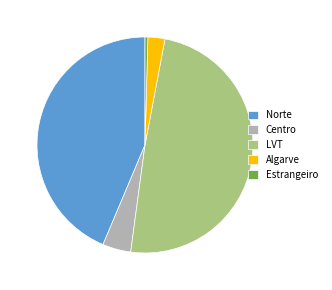

Rank the categories by value from lowest to highest.

Estrangeiro, Algarve, Centro, Norte, LVT